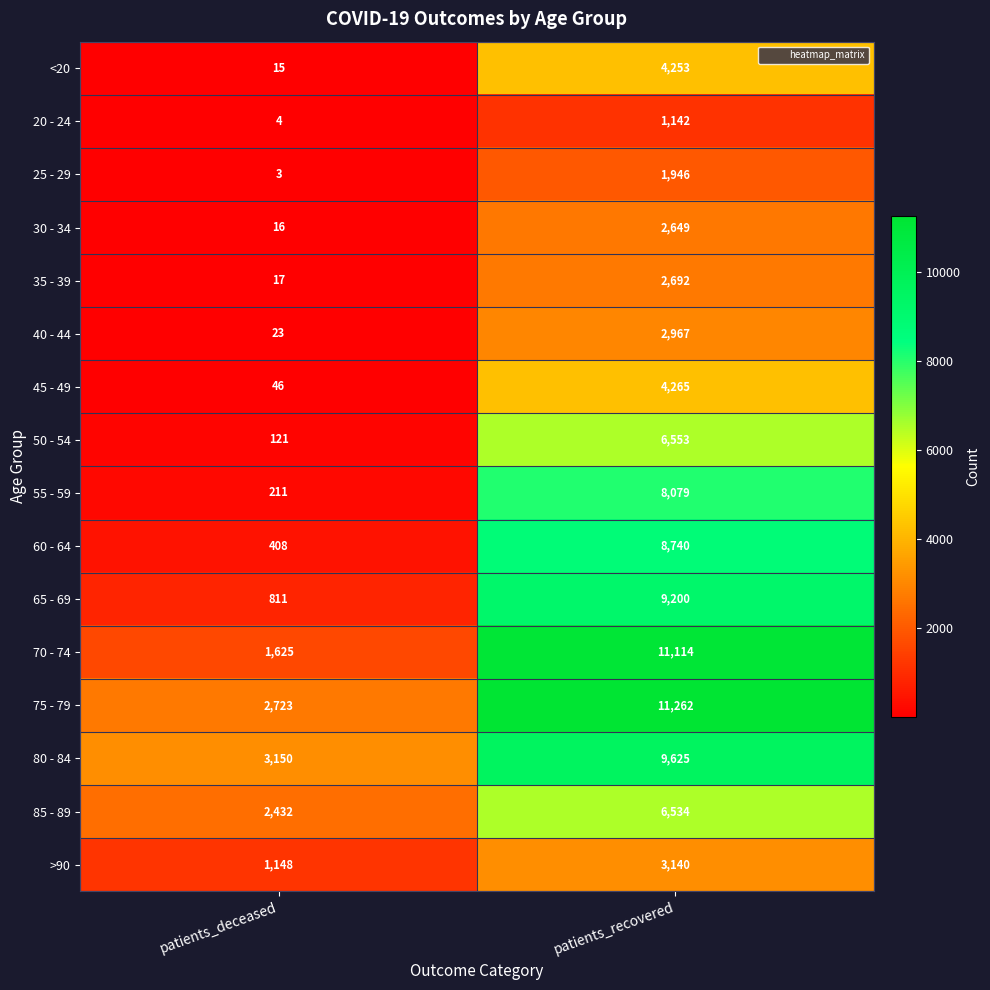

How many series are shown in this chart?

16